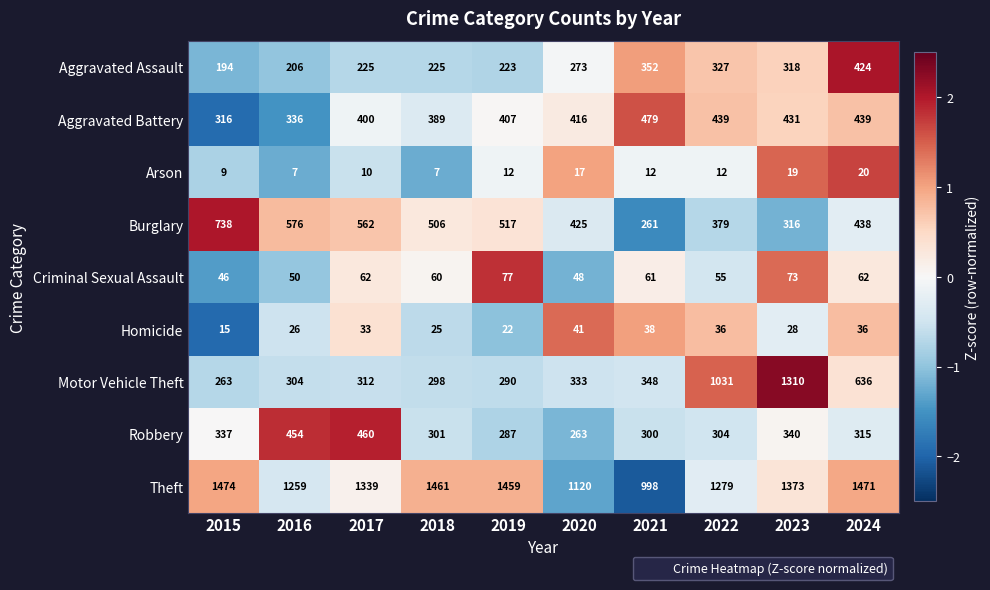

Between 2015 and 2017, which series saw the biggest shift?

Burglary